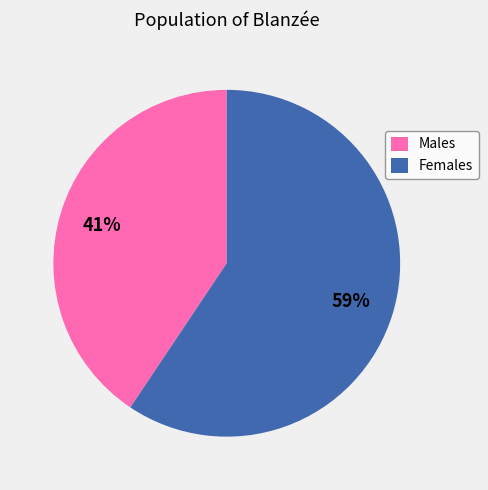

How many slices are in this pie chart?

2